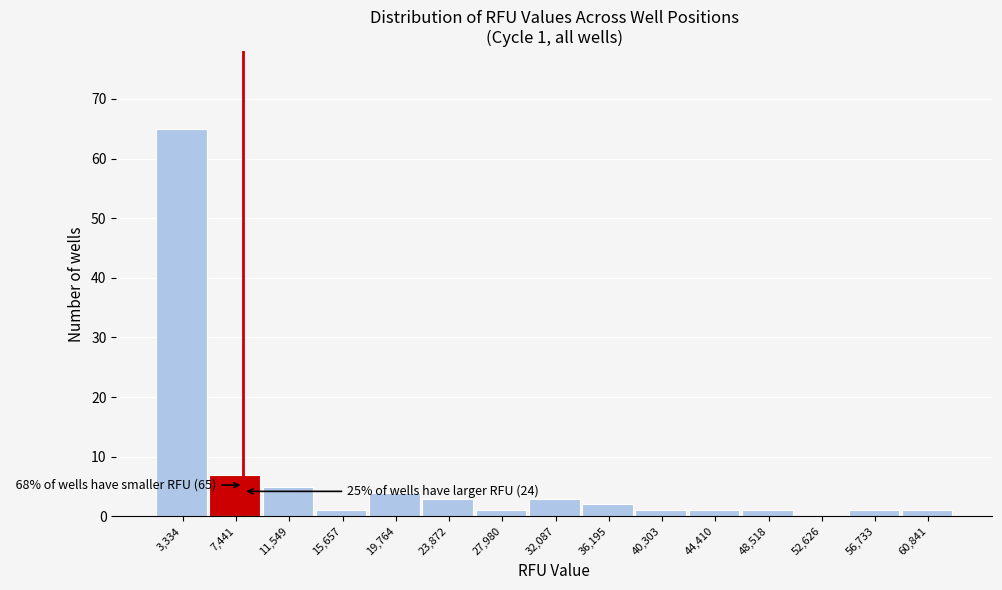

Reading right to left, list all the values displayed in this chart.

60,841=1	56,733=1	52,626=0	48,518=1	44,410=1	40,303=1	36,195=2	32,087=3	27,980=1	23,872=3	19,764=4	15,657=1	11,549=5	7,441=7	3,334=65